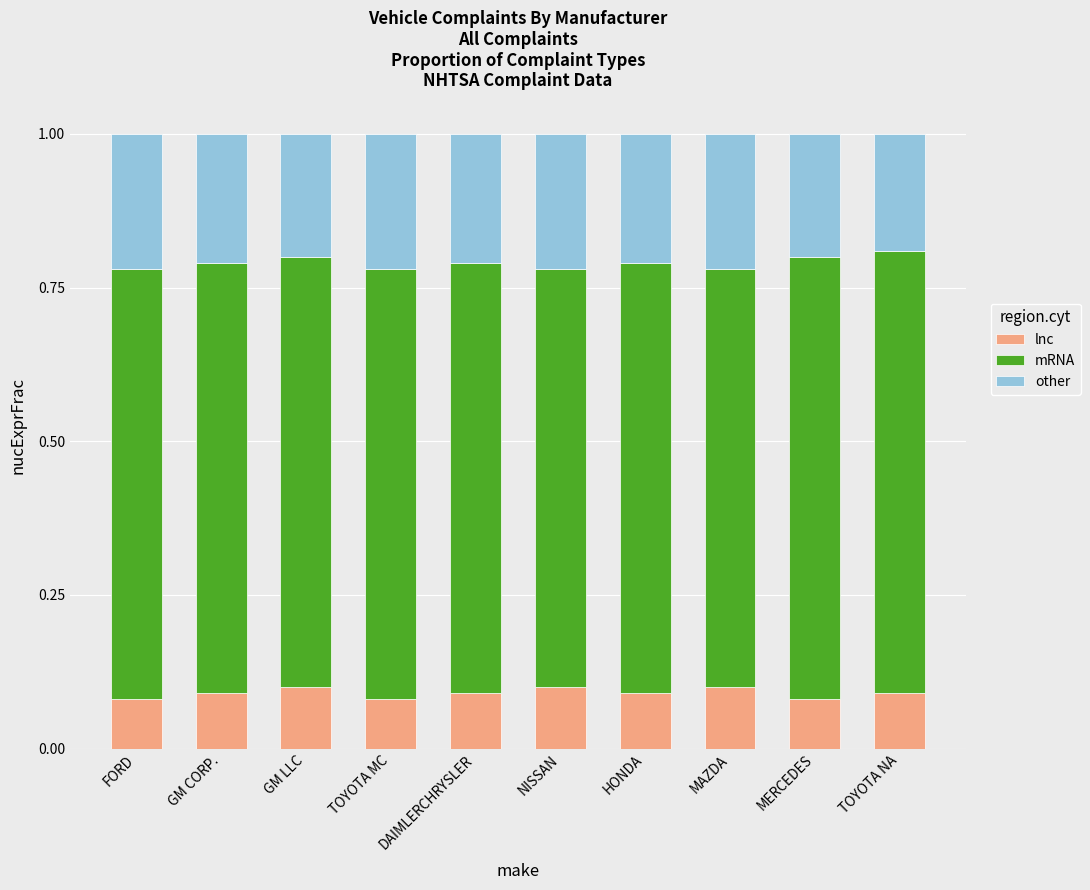

How many bars are there in total?

10